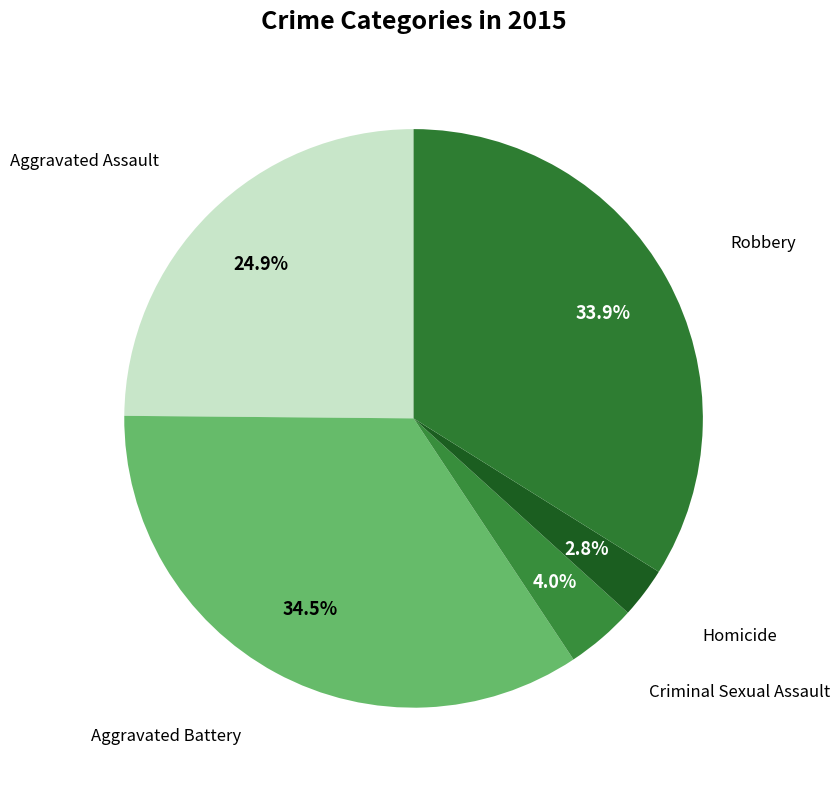

Count the number of slices in the pie.

5